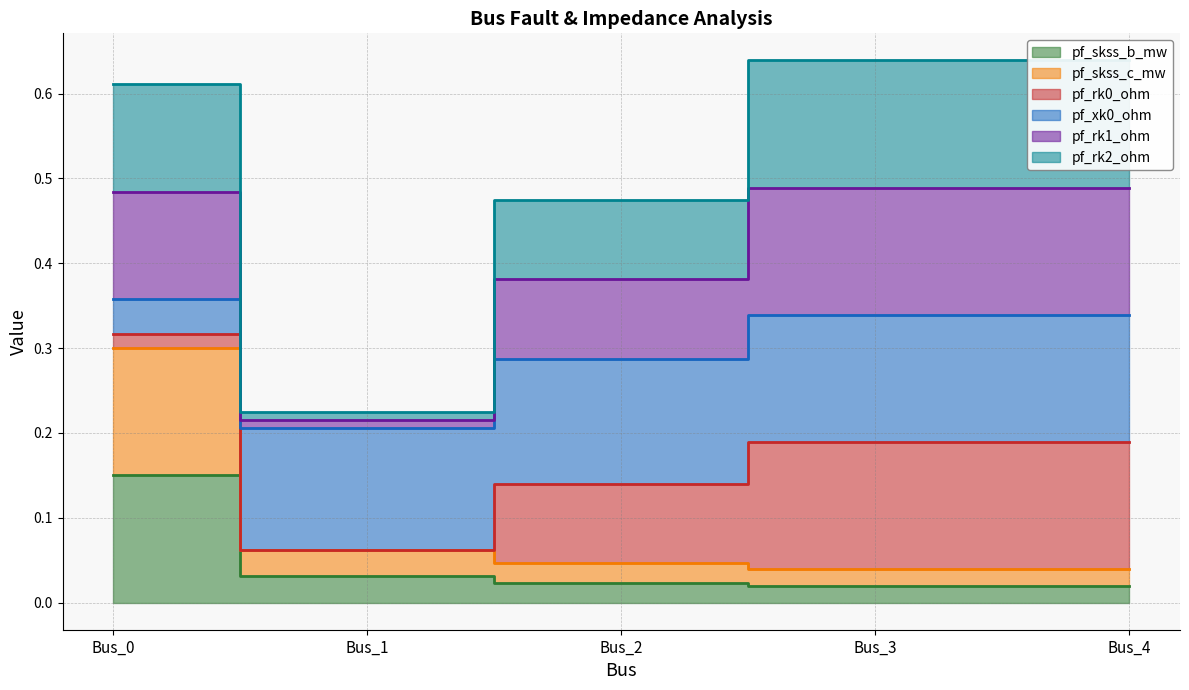

True or false: pf_skss_c_mw has more than 0 points higher than both neighbors.

False